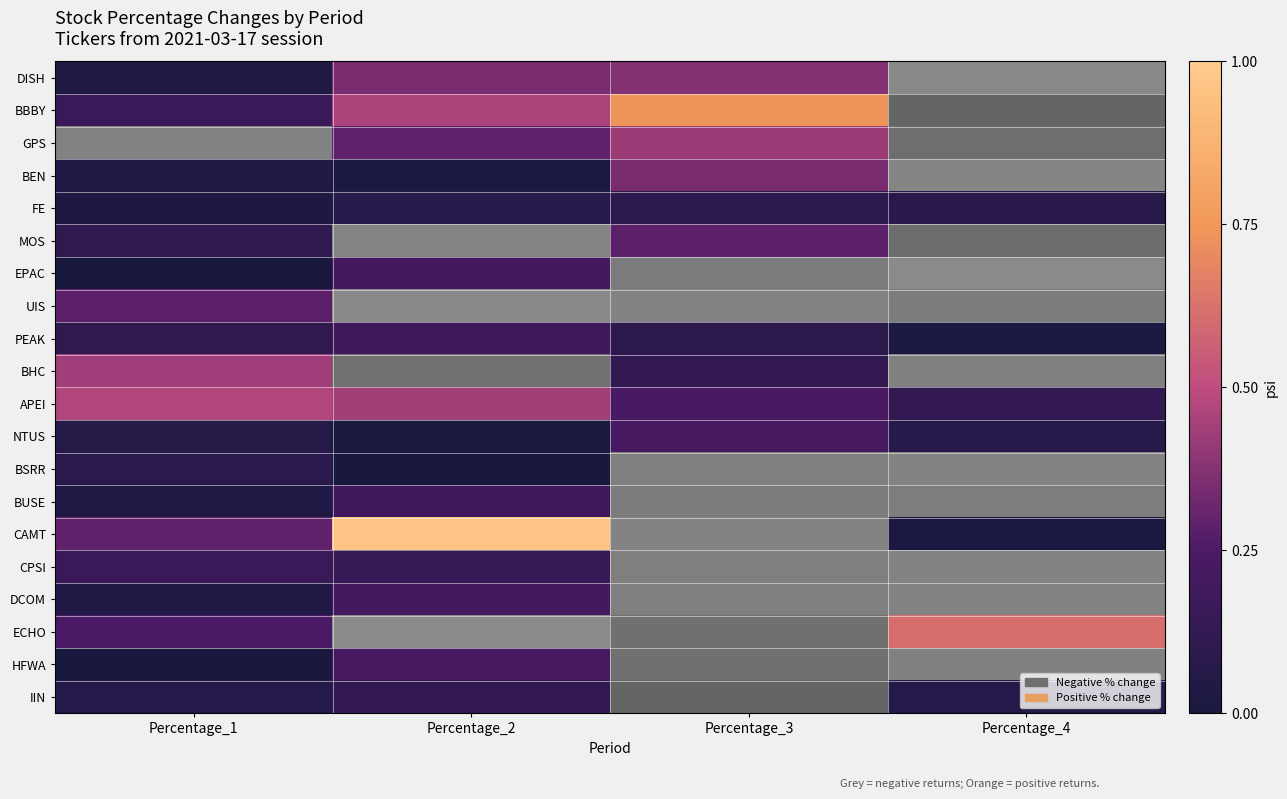

True or false: IIN has a value of 1.1 at Percentage_1.

False